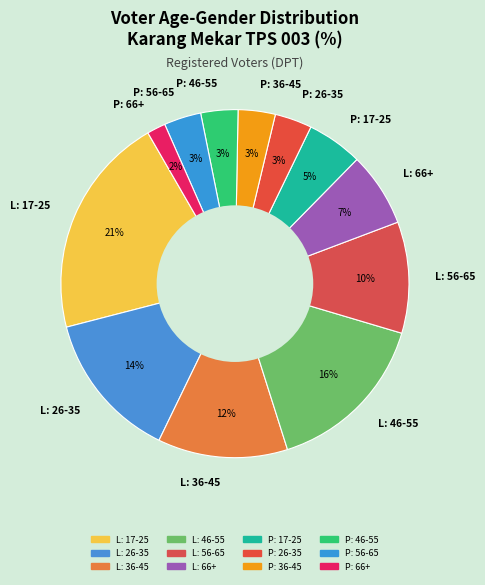

Is there a majority slice in this chart?

No